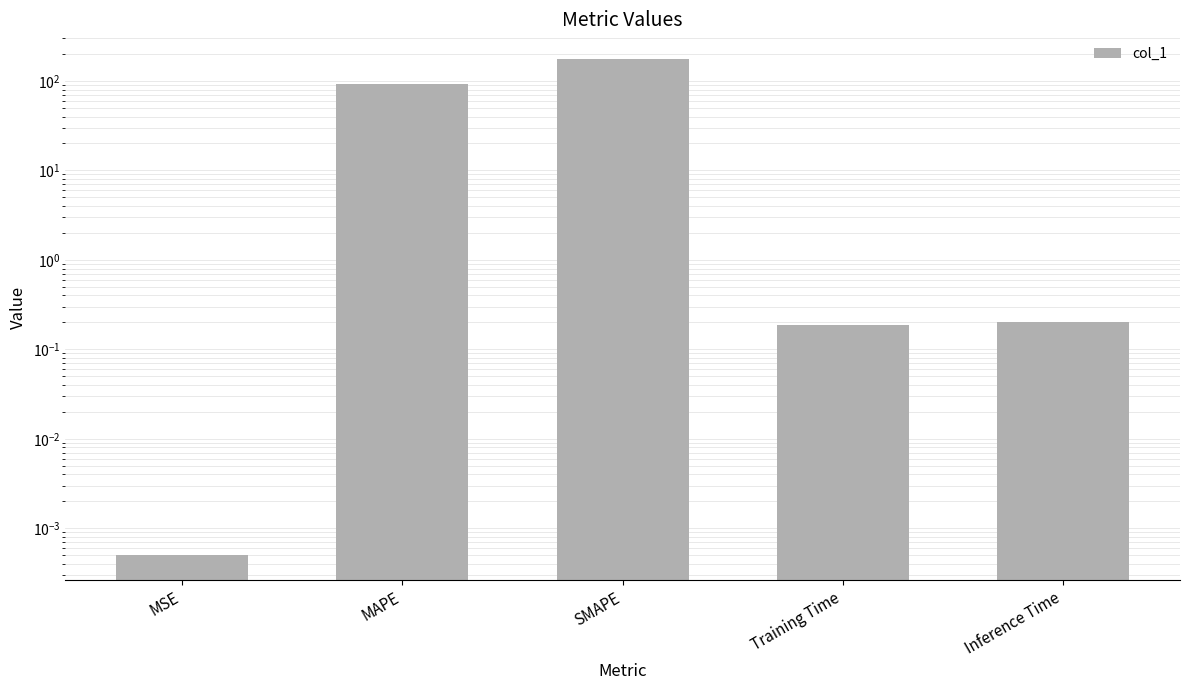

List the labels in order of value, largest first.

SMAPE, MAPE, Inference Time, Training Time, MSE